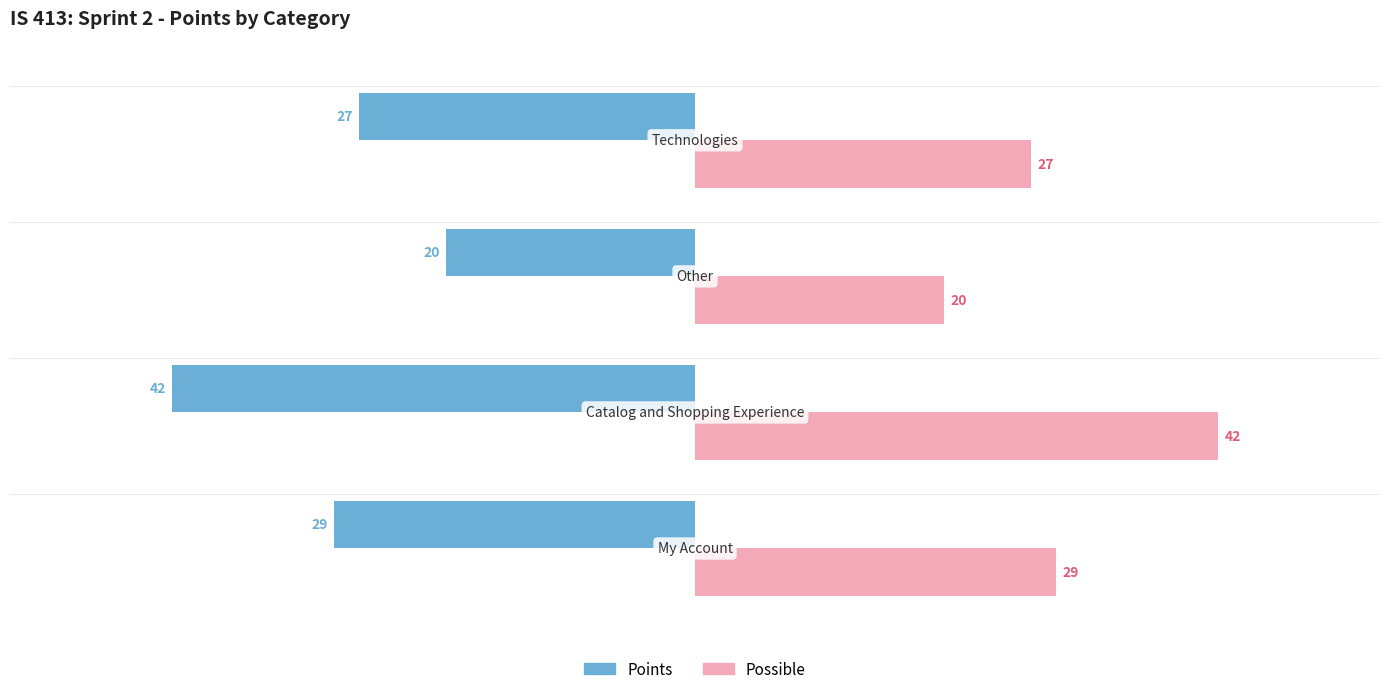

List the series in order of their peak value, highest first.

Possible, Points